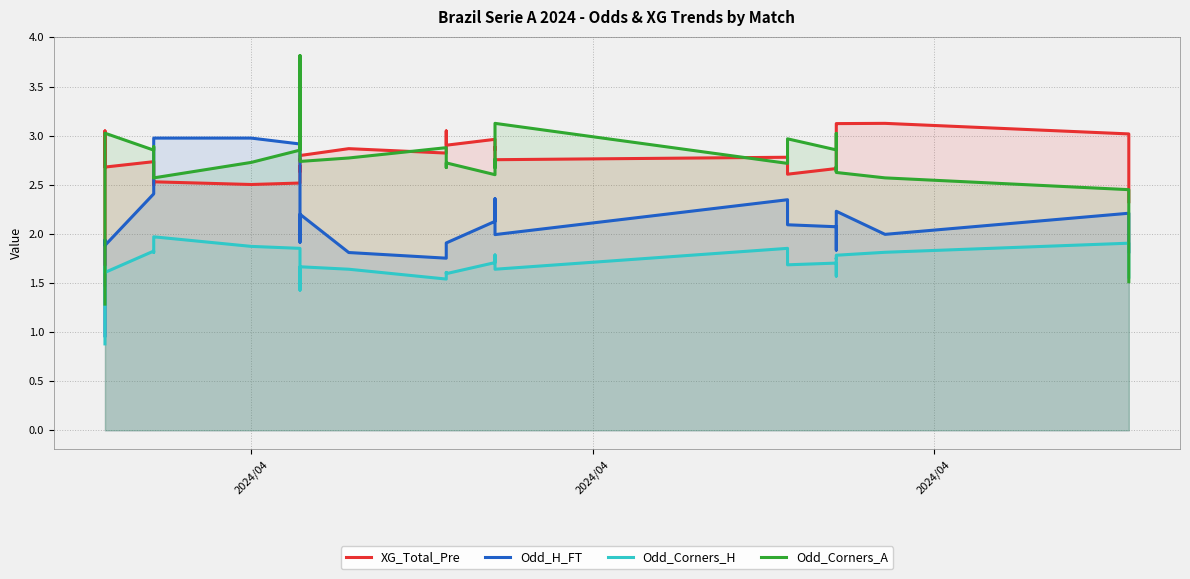

How many lines are shown in the chart?

4